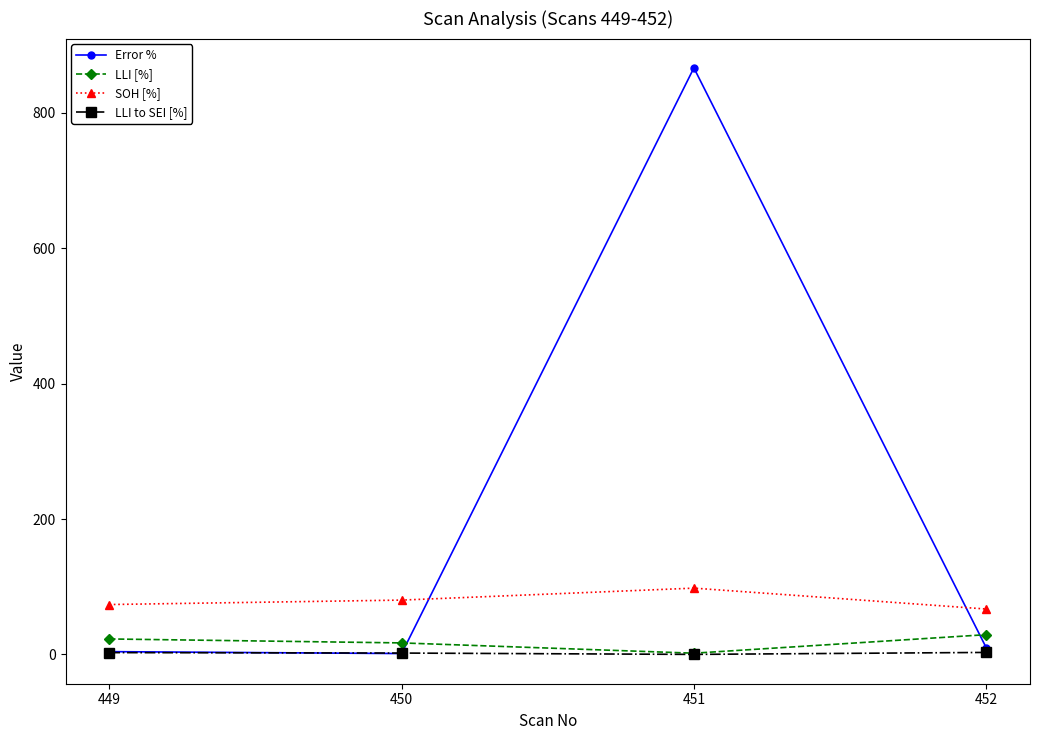

Is this an area chart (filled region under the line)?

No